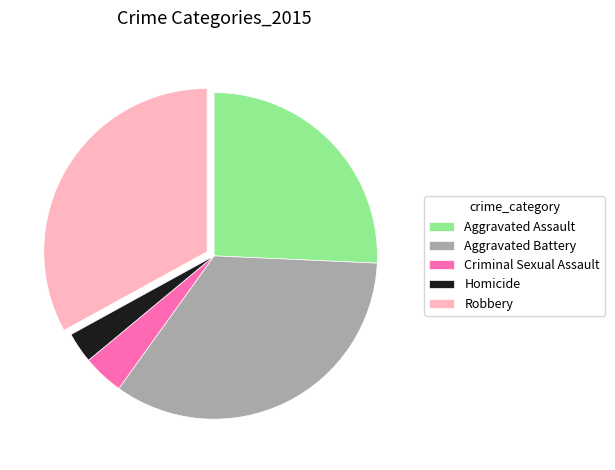

What is the largest slice in the pie chart?

Aggravated Battery